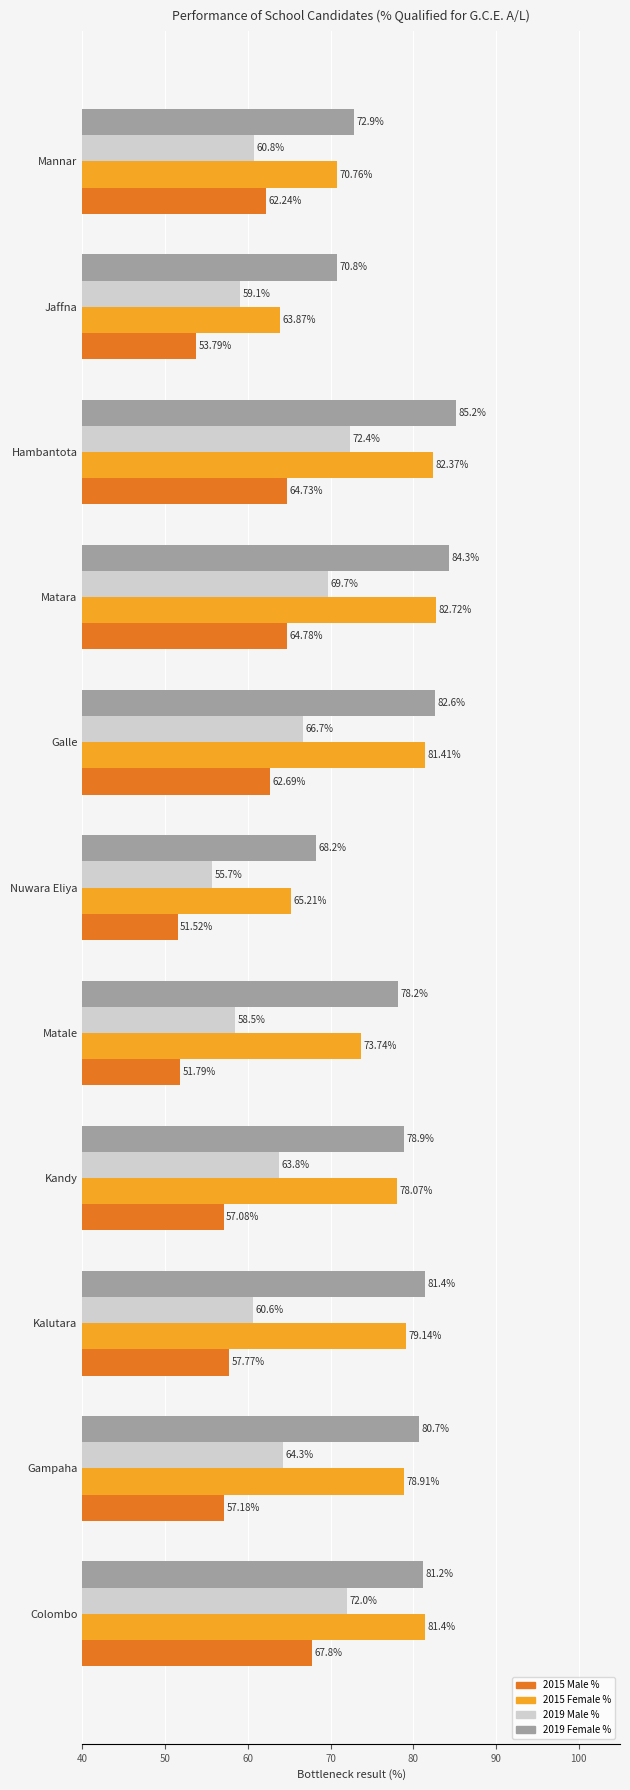

At which label does 2019 Male % reach its minimum?

Nuwara Eliya